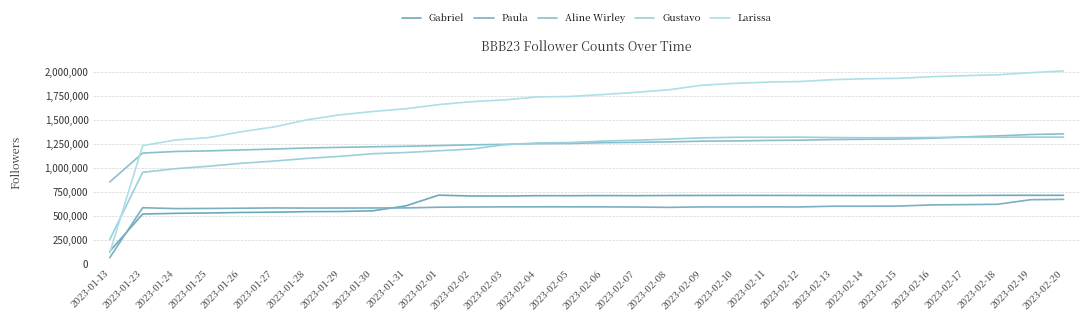

Does the chart have visible grid lines?

Yes